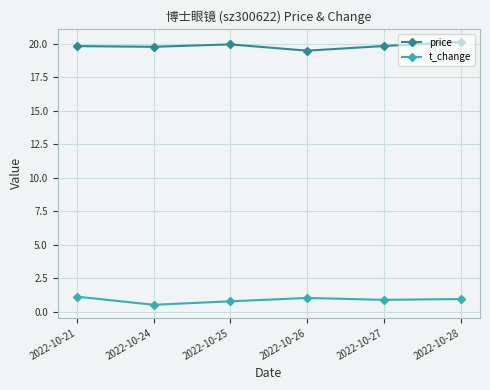

What is the lowest value of the price series?

19.5